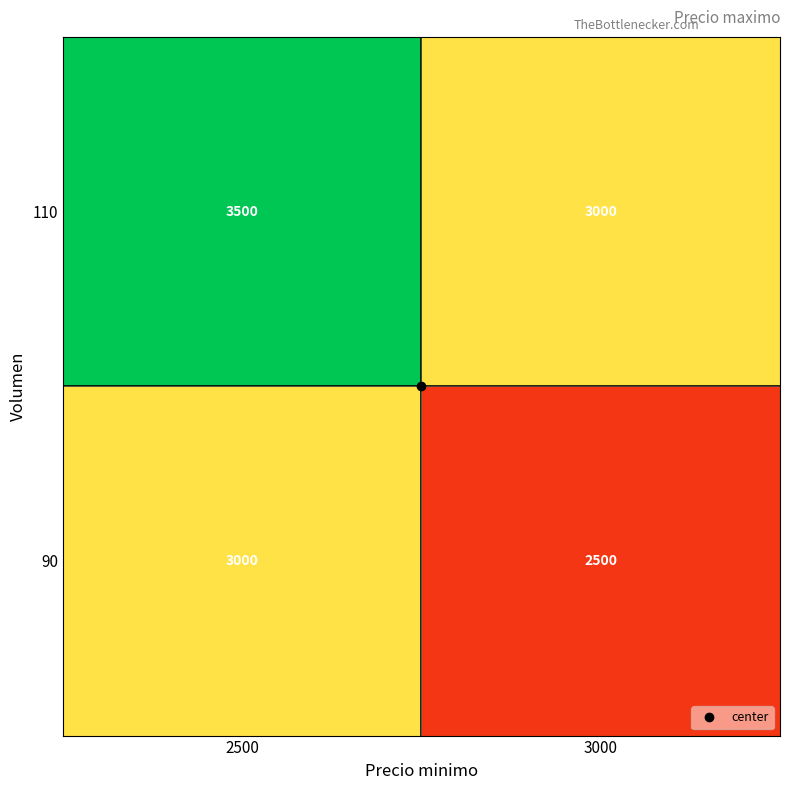

List the series in order of their peak value, highest first.

110, 90